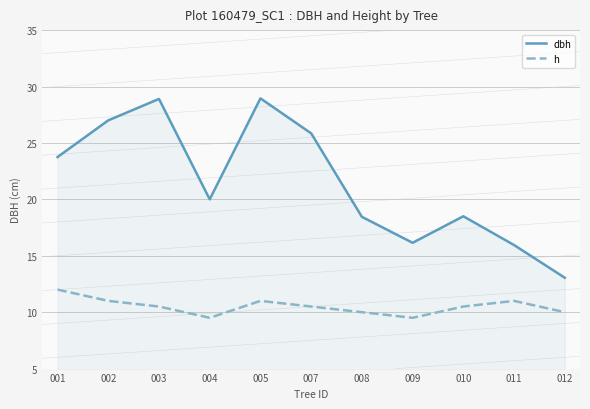

What is the difference between the maximum and minimum values in the h series?

2.5